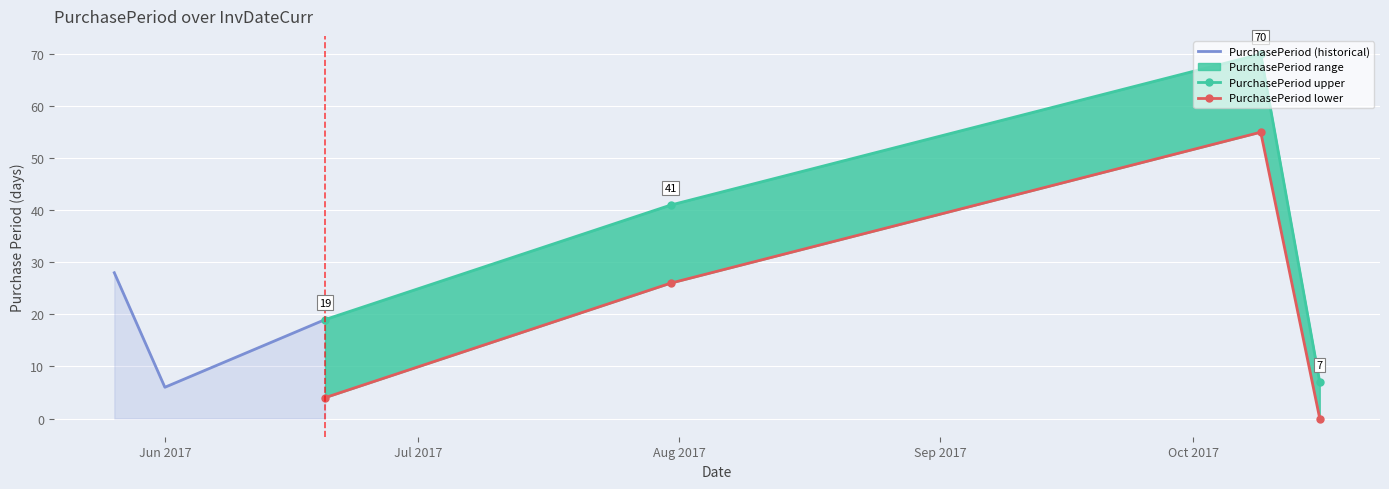

How many points are lower than both their immediate neighbors (excluding endpoints)?

1